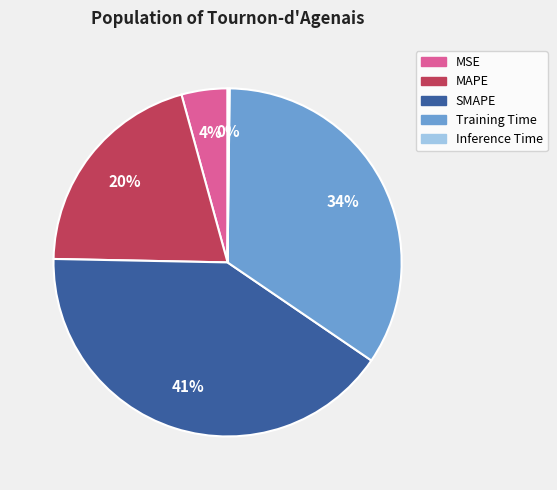

To the nearest percent, what is the difference between the largest and smallest slice percentages?

41%